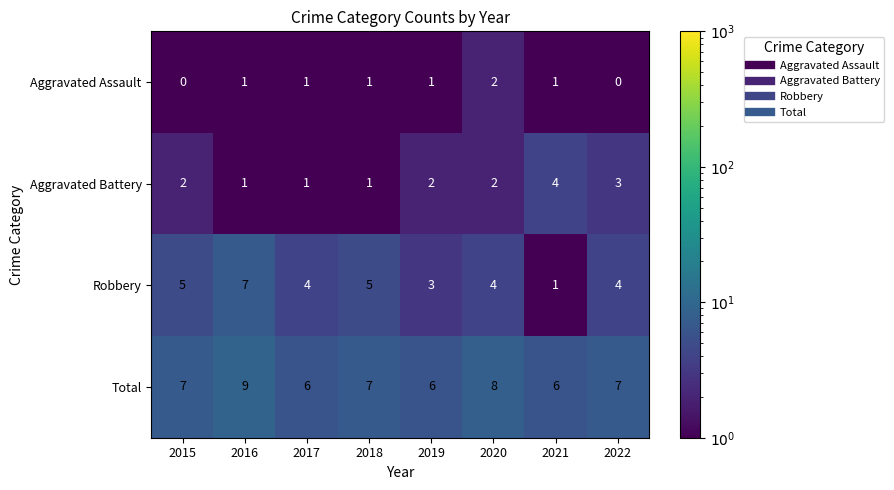

What is the difference between the maximum and second lowest values in the Robbery series?

4